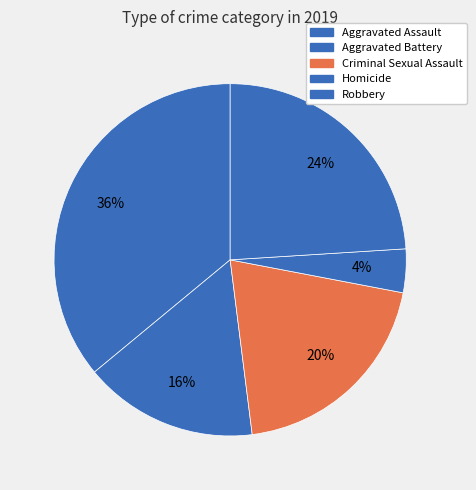

How much of the chart is everything except Robbery?

76.0%